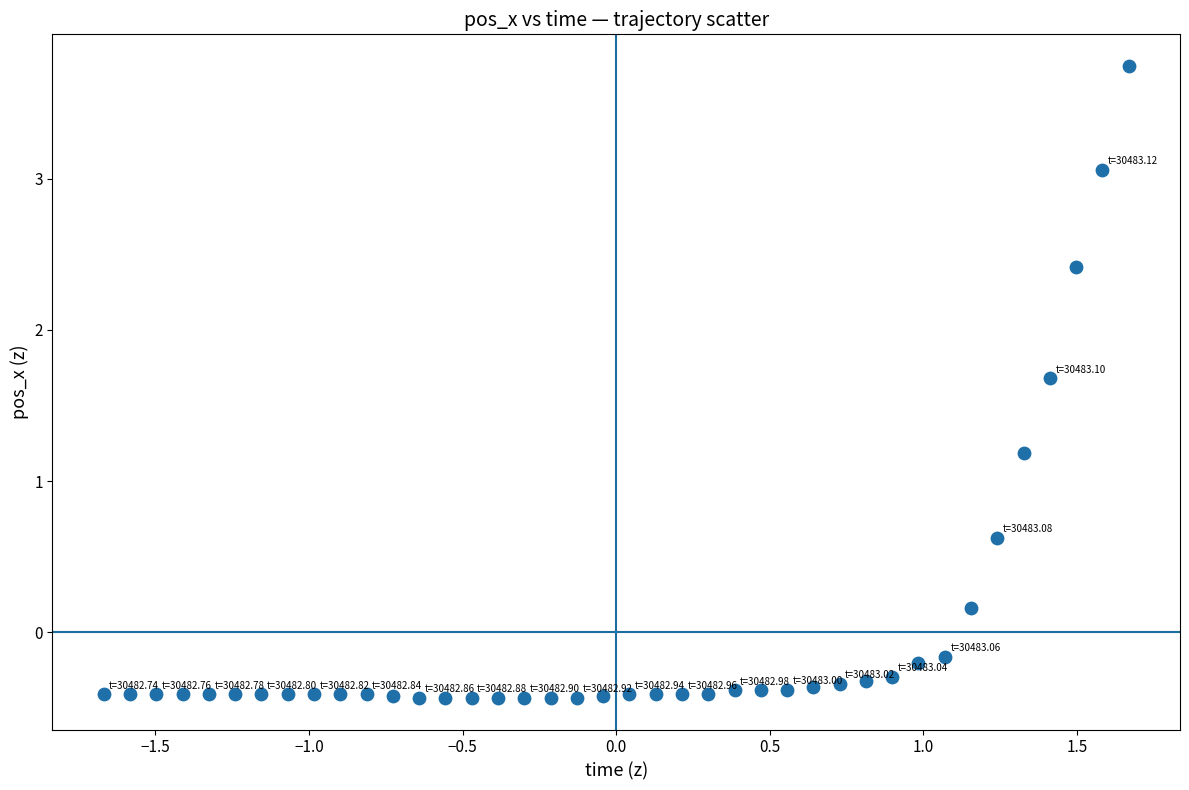

What Y value in the scatter plot is closest to 1?

1.2